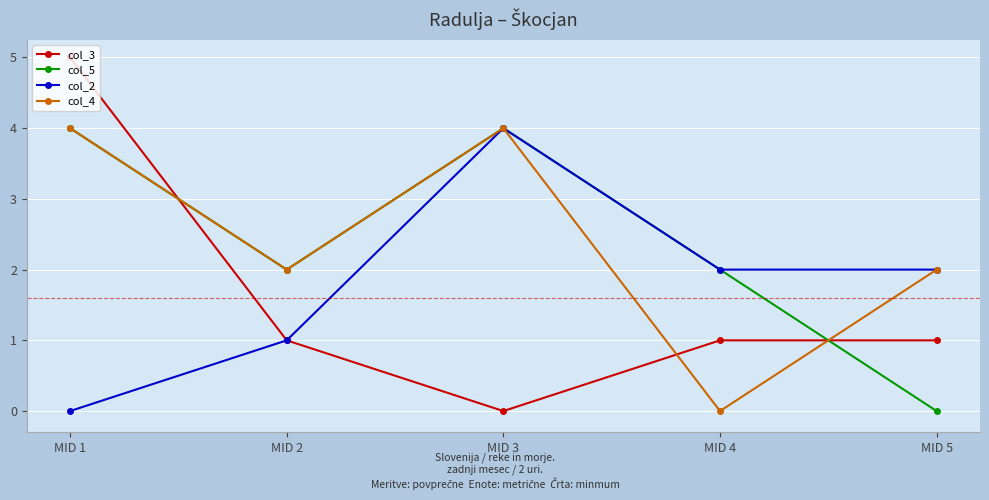

What is the value of the col_3 point at the 4th from the left?

1